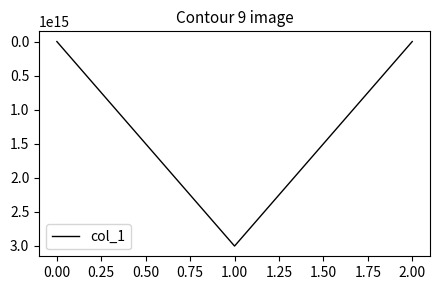

The chart shows a value of 2.7 at 0.00. True or false?

True